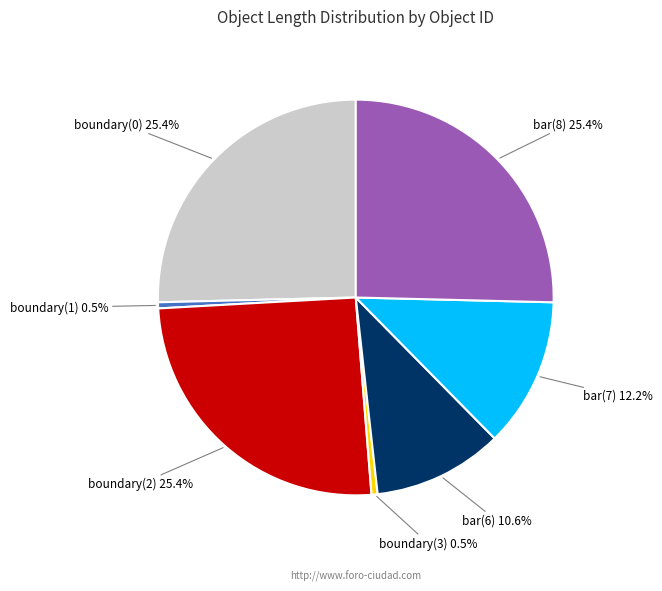

True or false: boundary(2) accounts for 38% of the total.

False